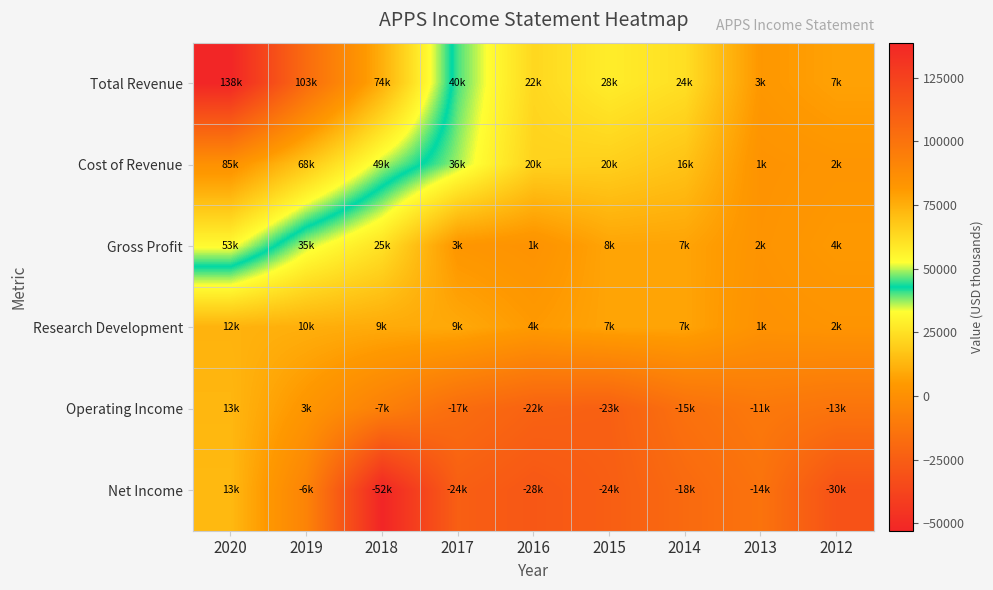

Rank the series at 2015 from highest to lowest value.

Total Revenue, Cost of Revenue, Gross Profit, Research Development, Operating Income, Net Income